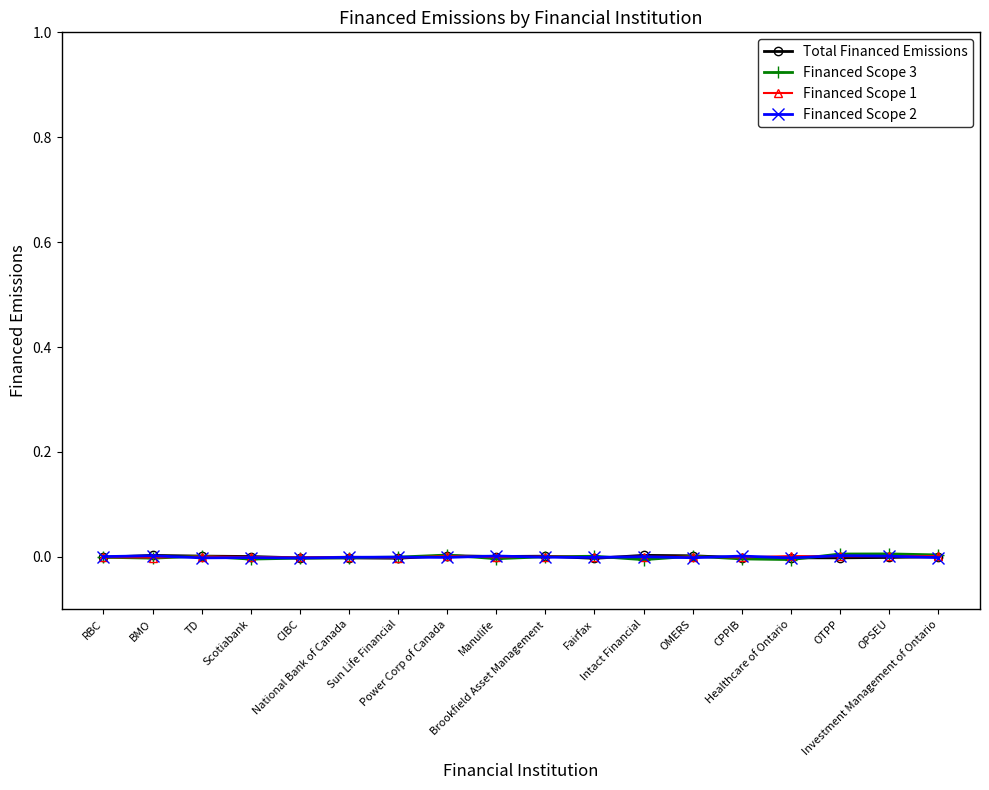

List the series in order of their overall mean, lowest first.

Financed Scope 3, Financed Scope 2, Total Financed Emissions, Financed Scope 1